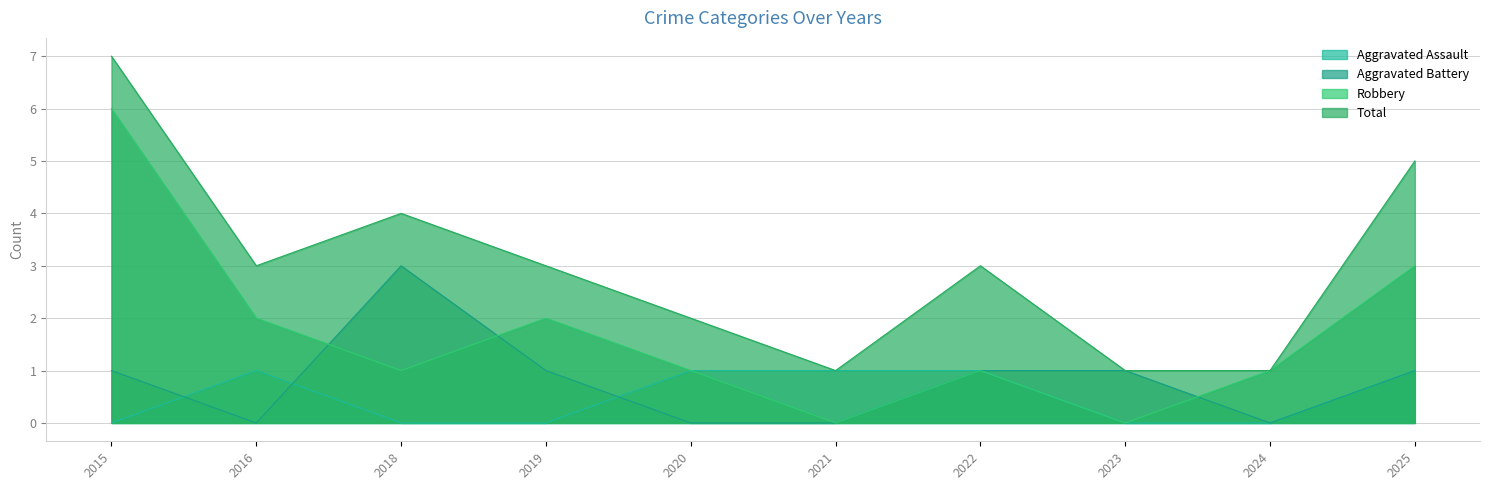

What is the difference between the second highest and second lowest values in the Total series?

4